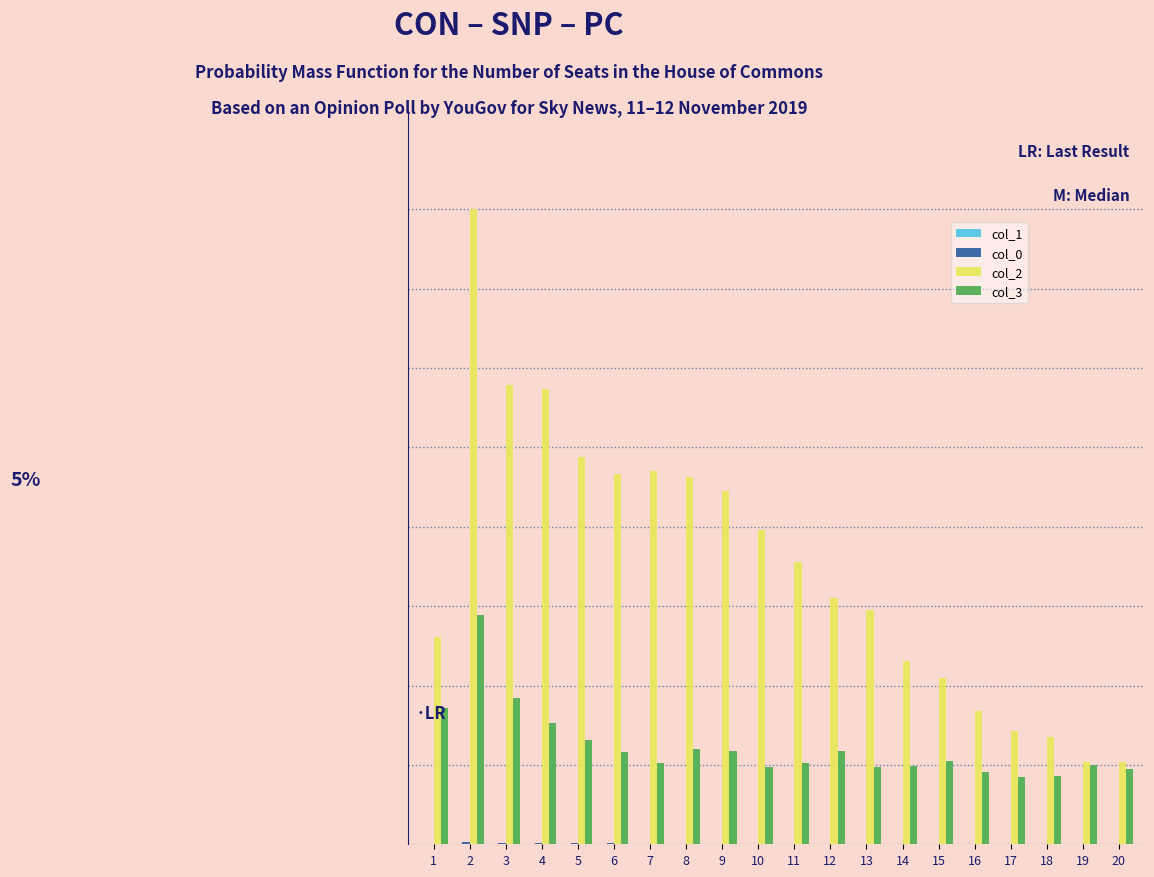

Is it true that col_2 equals 0.2 at 20?

False